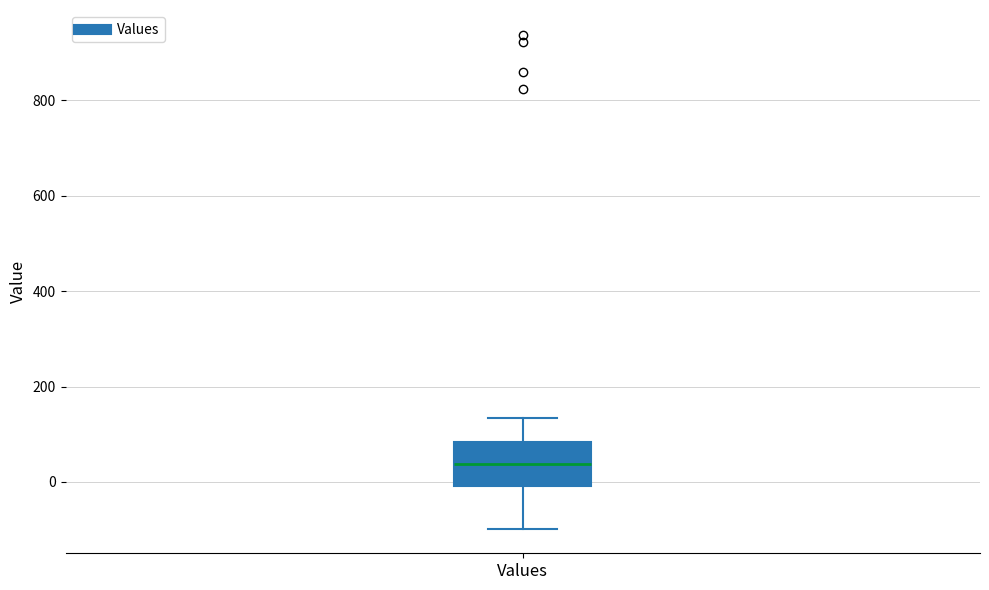

Transcribe this box plot: give where the median line is, the range the box spans, and where the two whiskers end, as read against the y-axis. The values are not printed on the chart, so give them approximately, as read against the axis.

median 40, box 0 to 80, whiskers -100 to 140